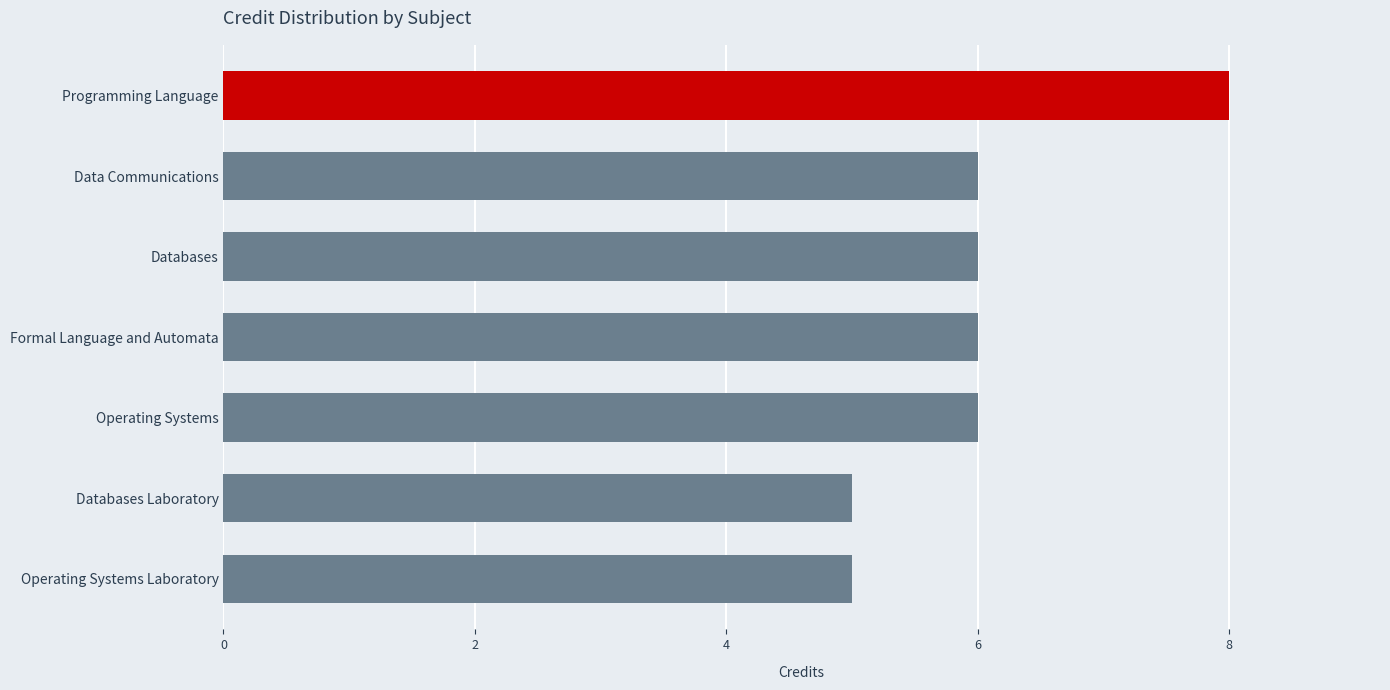

The chart shows a value of 8 at Programming Language. True or false?

True